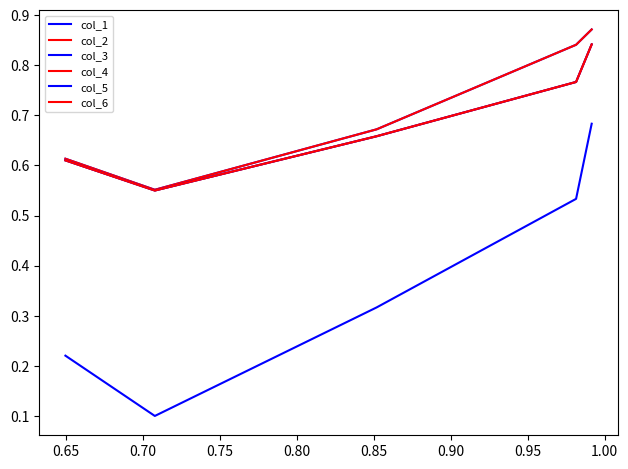

Is it true that col_4 equals 0.2 at 0.75?

False